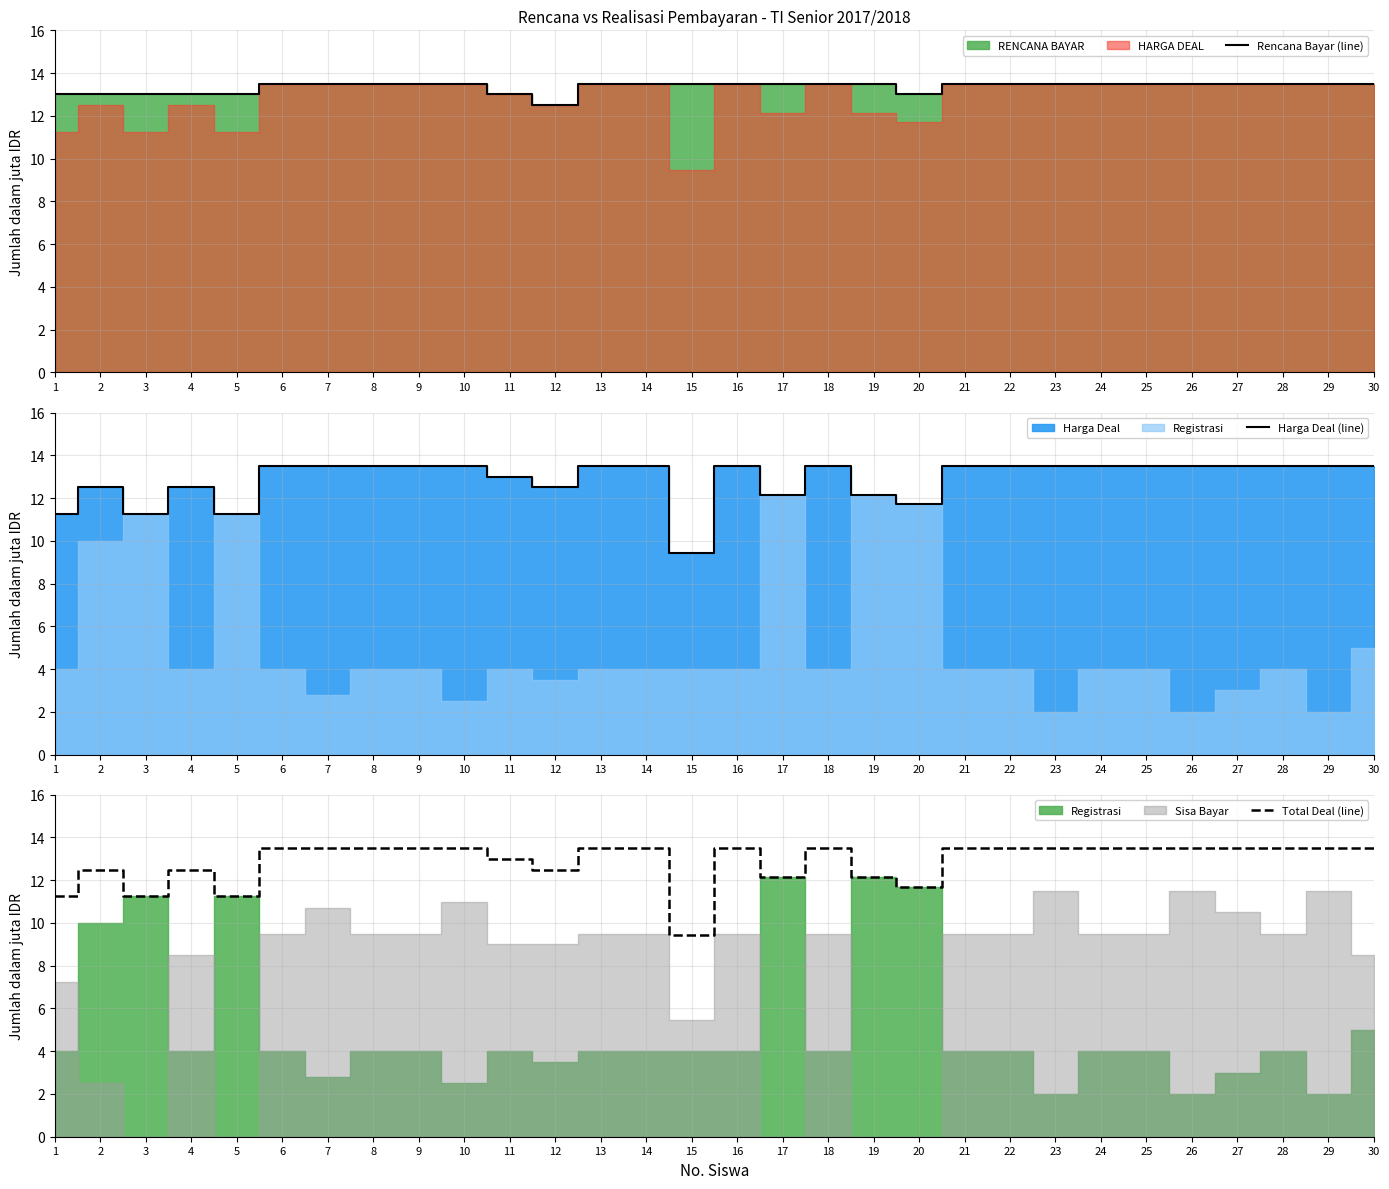

At which label does Total Deal (line) reach its peak?

6